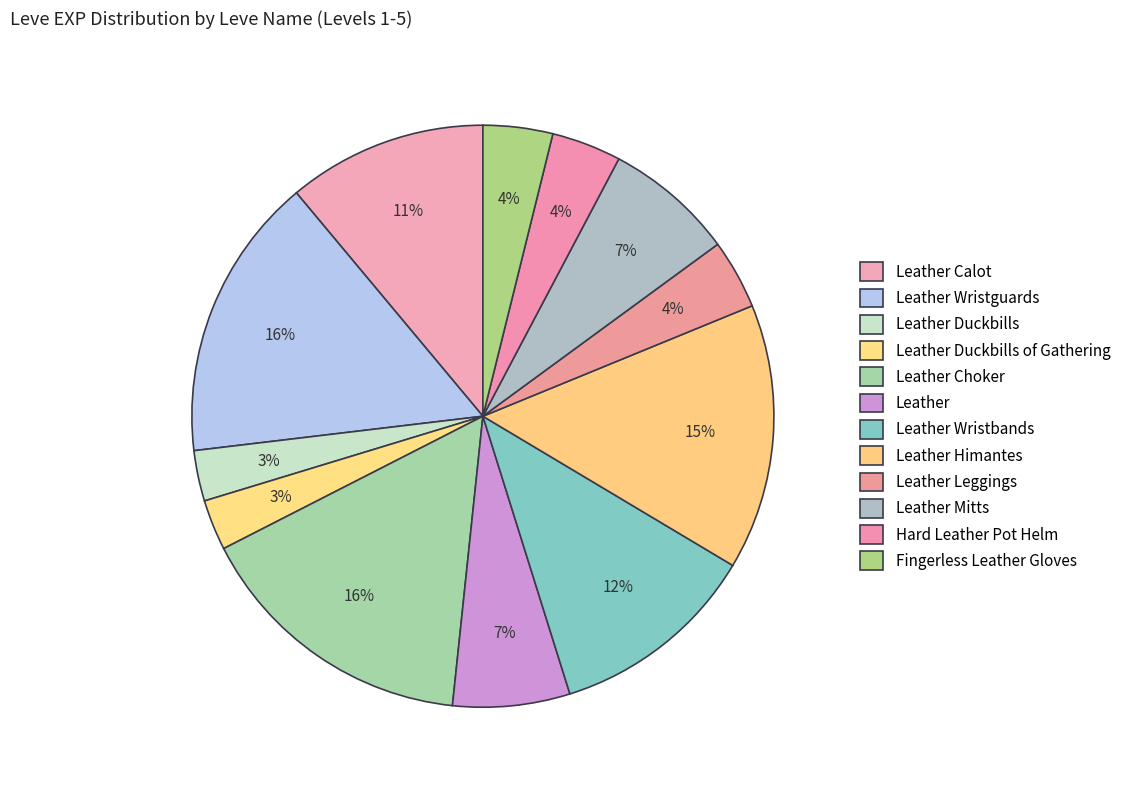

How many slices are in this pie chart?

12